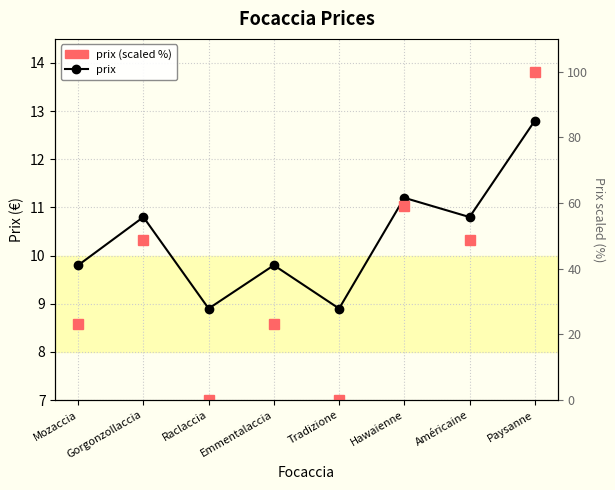

Where does the prix series first go above 10?

Gorgonzollaccia